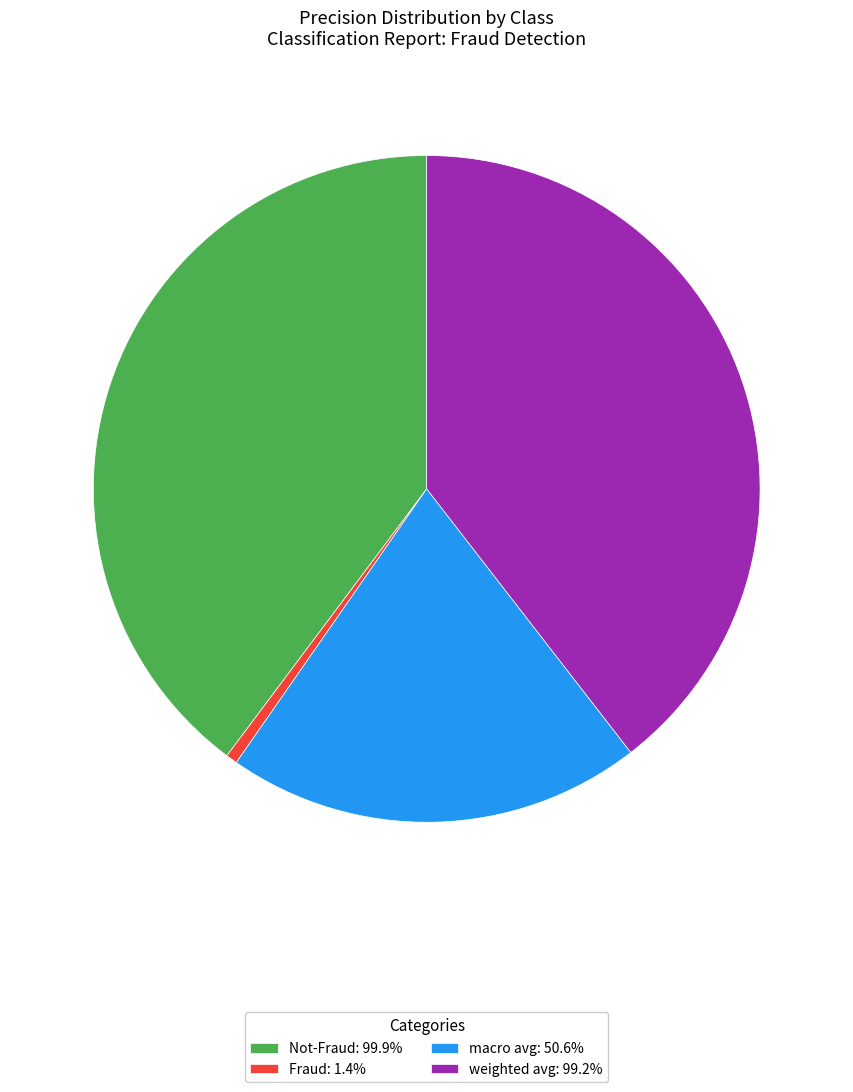

Is there a majority slice in this chart?

No